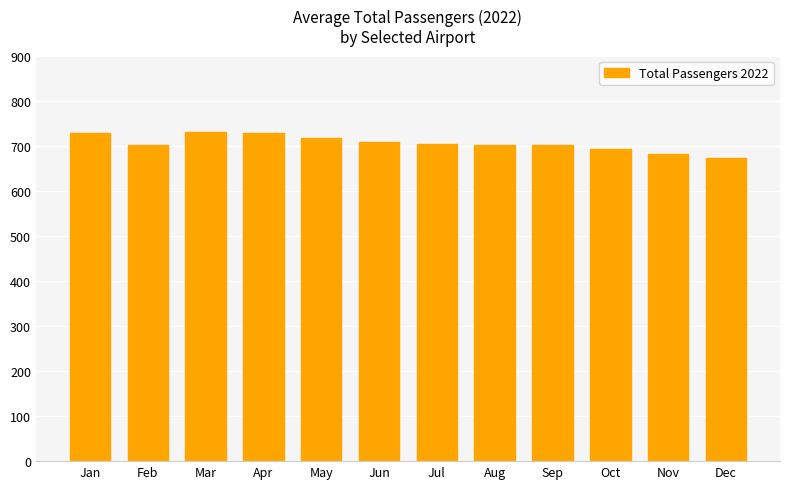

What is the approximate value at Nov?

682